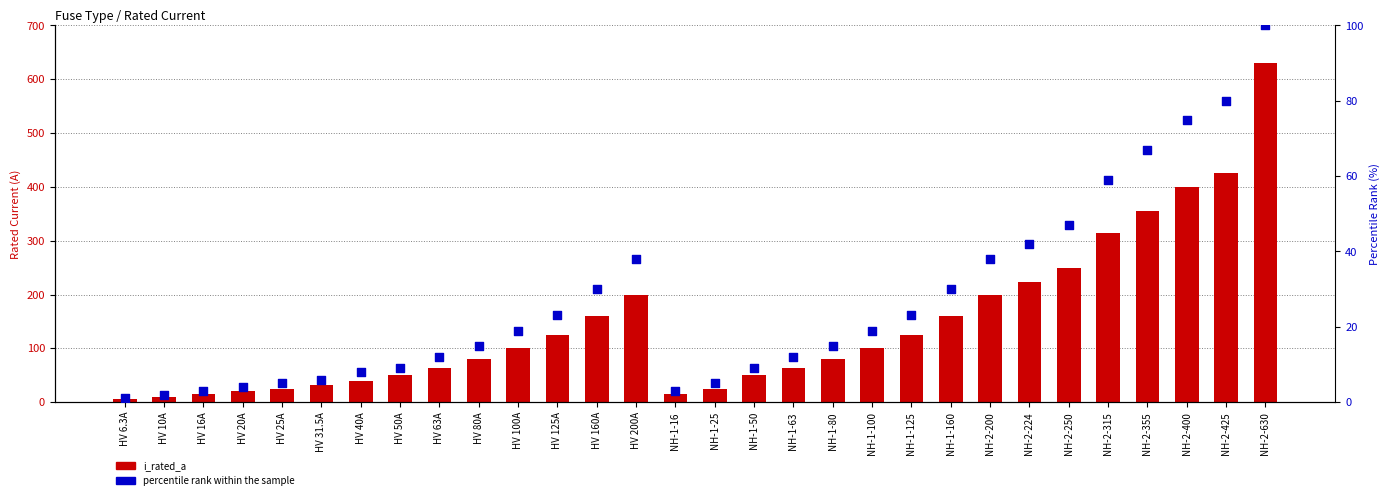

What are all the series names shown in the legend?

i_rated_a, percentile rank